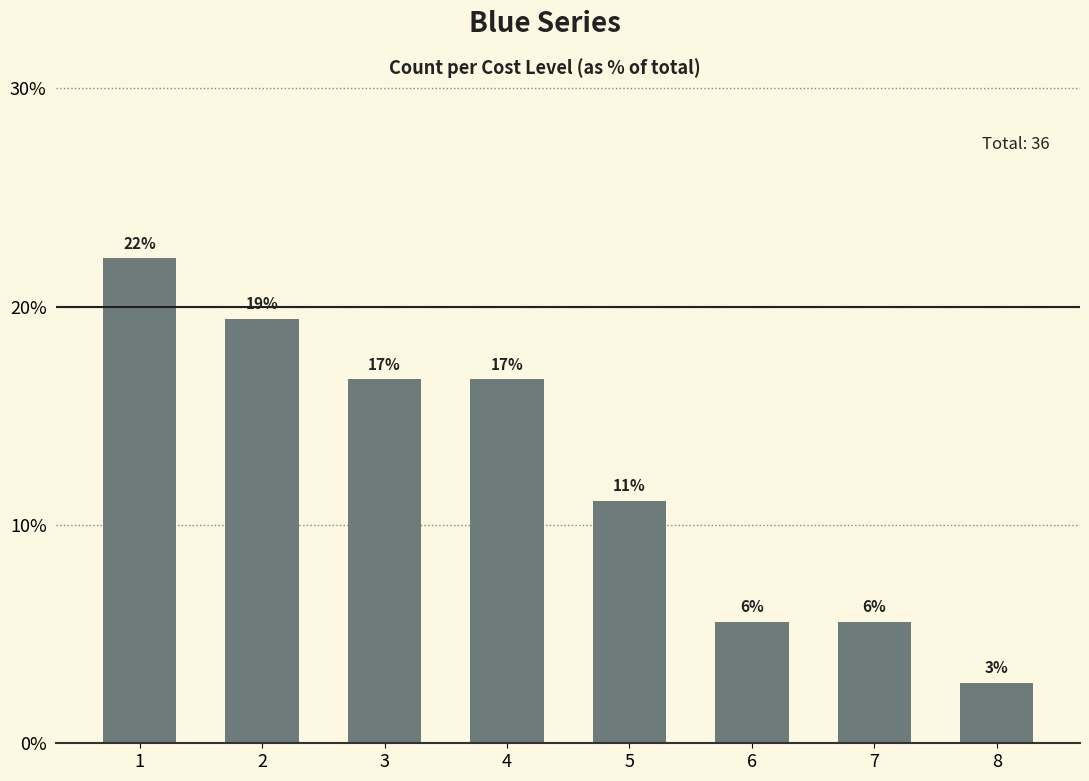

How many bars are there in total?

8